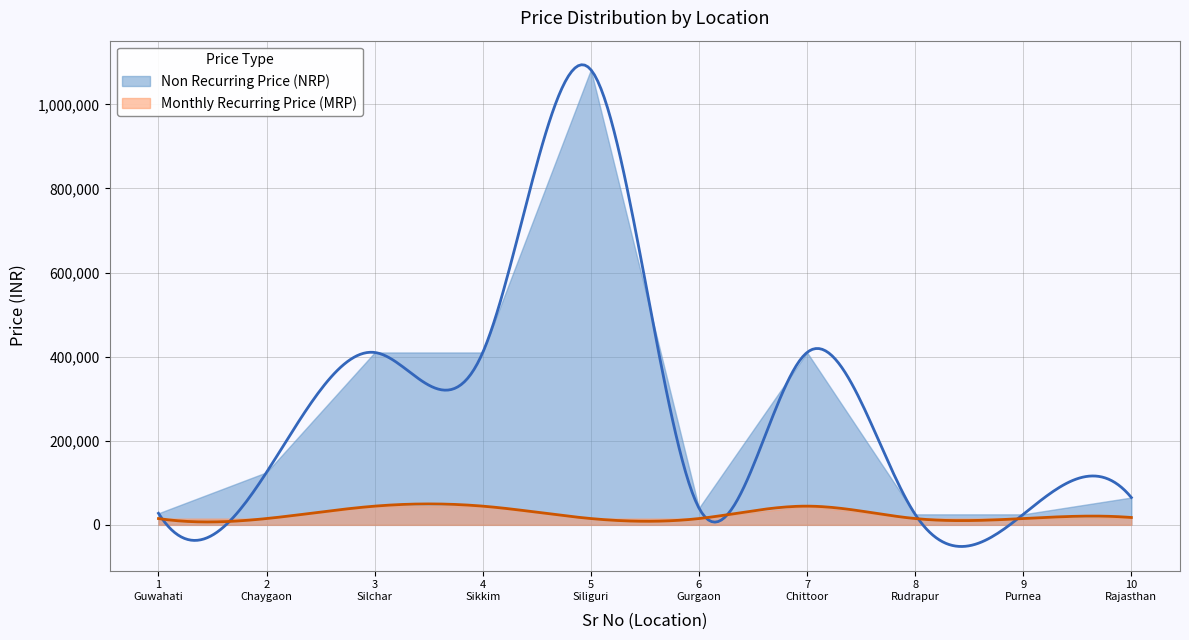

The value of Monthly Recurring Price (MRP) at 6 is 24084. True or false?

False